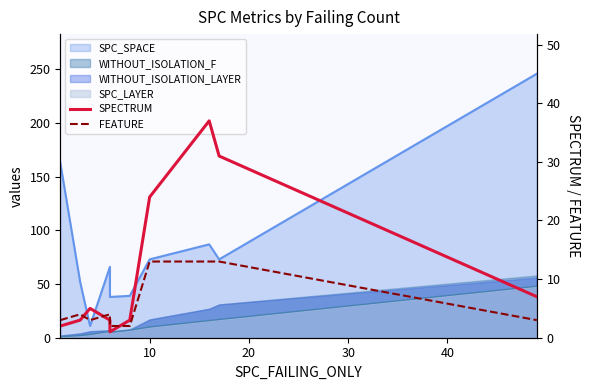

In FEATURE, how many points are lower than both neighbors (excluding endpoints)?

1